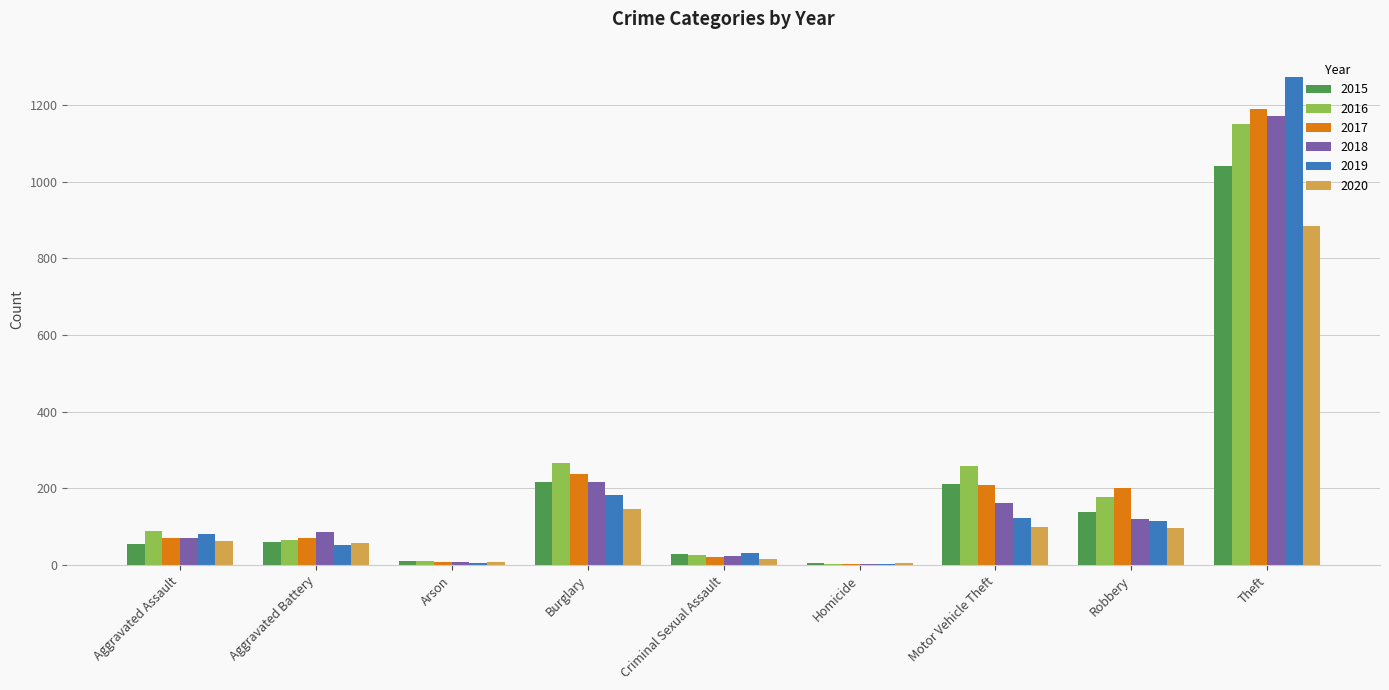

At which category is the sum across all series the highest?

Theft